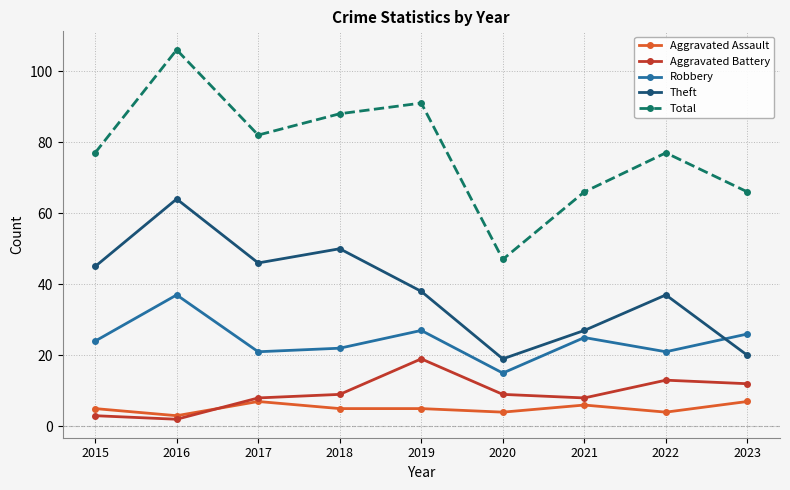

At which category does Total reach its first local valley?

2017